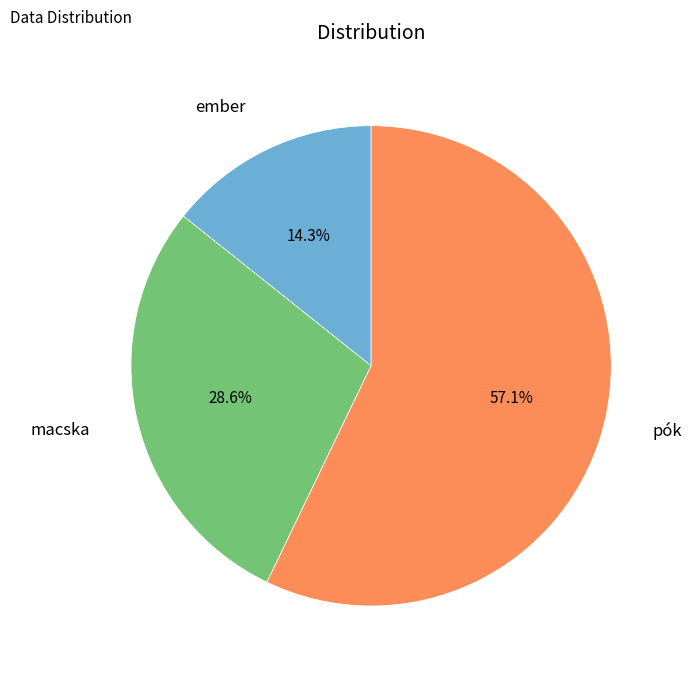

Is there any slice that represents more than half of the pie?

Yes